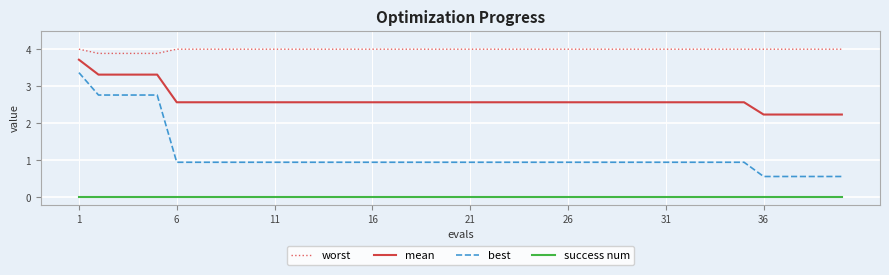

What is the difference between the maximum and minimum values in the best series?

2.8